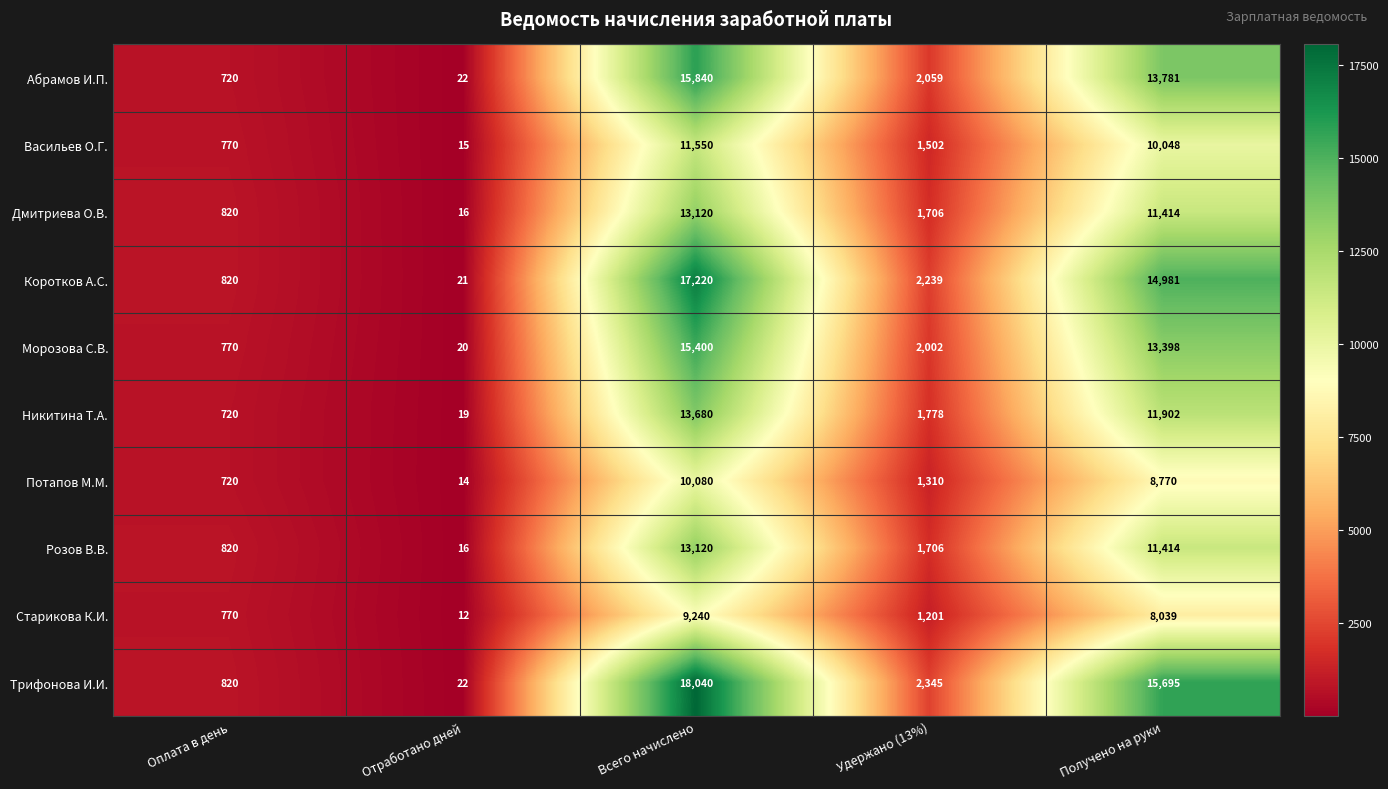

What is the difference between the Трифонова И.И. values at Оплата в день and Получено на руки?

14875